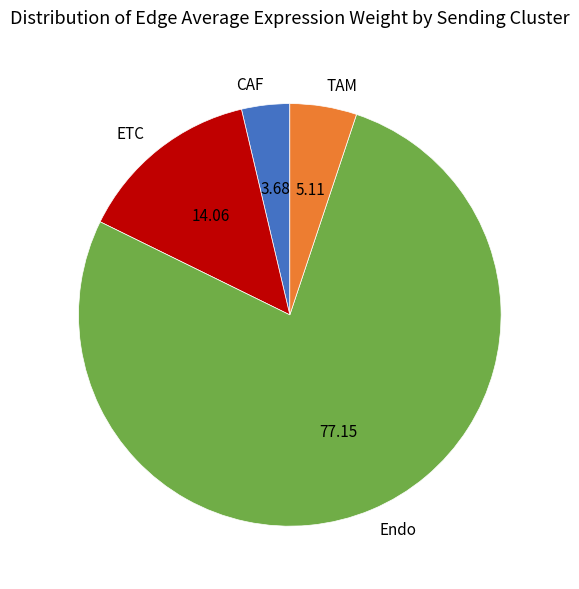

Does any single category account for the majority?

Yes